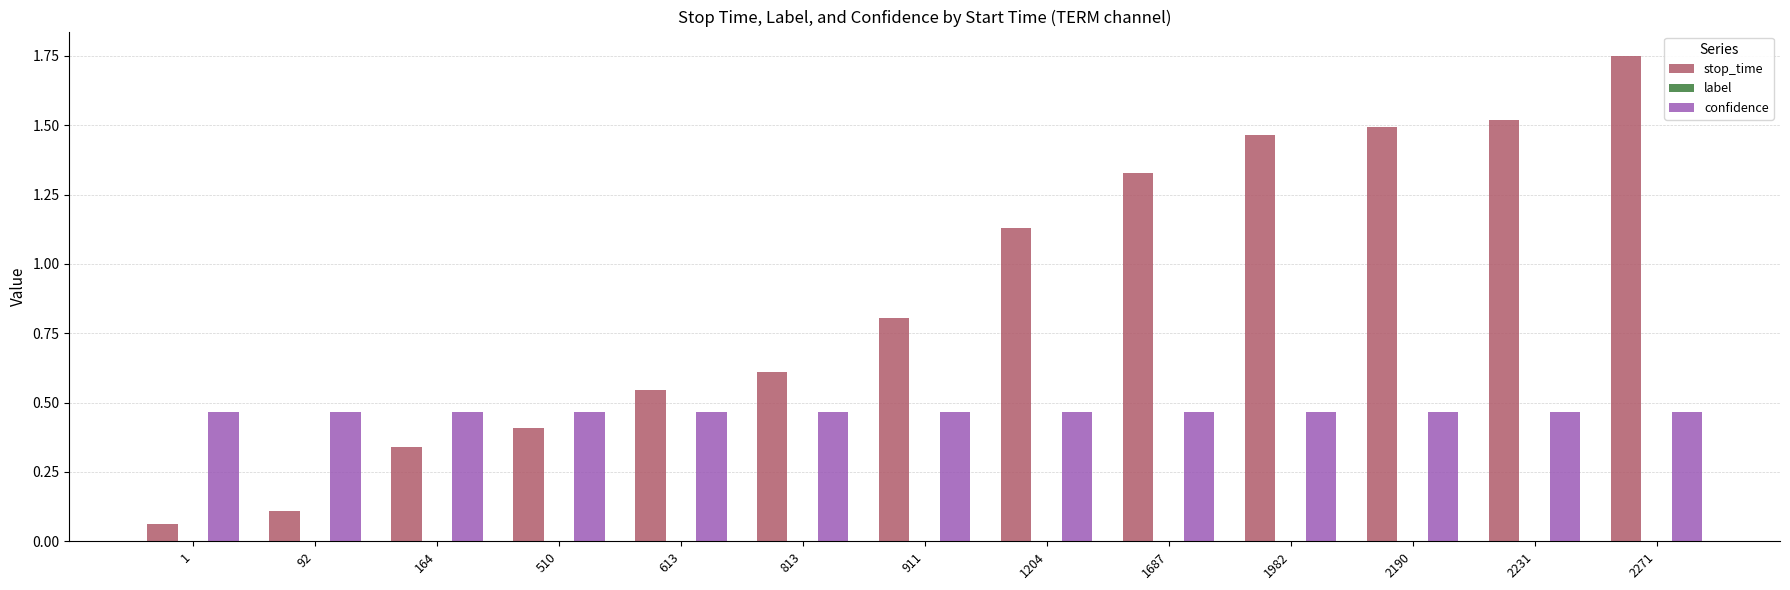

At which label does stop_time reach its peak?

2271